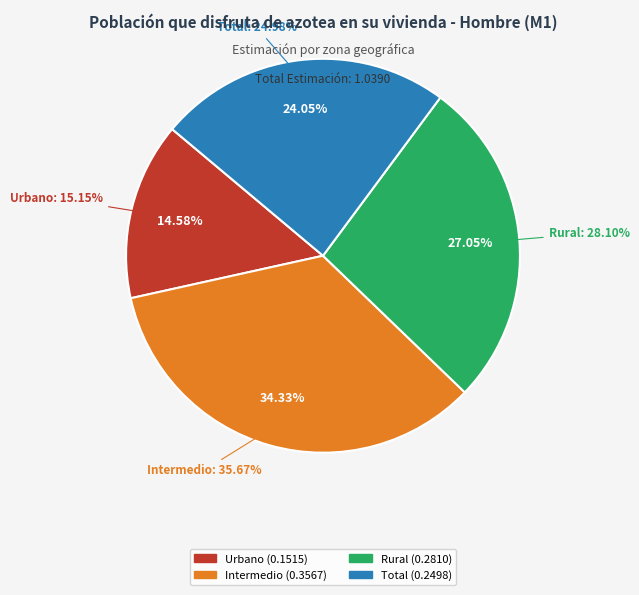

Is there a majority slice in this chart?

No